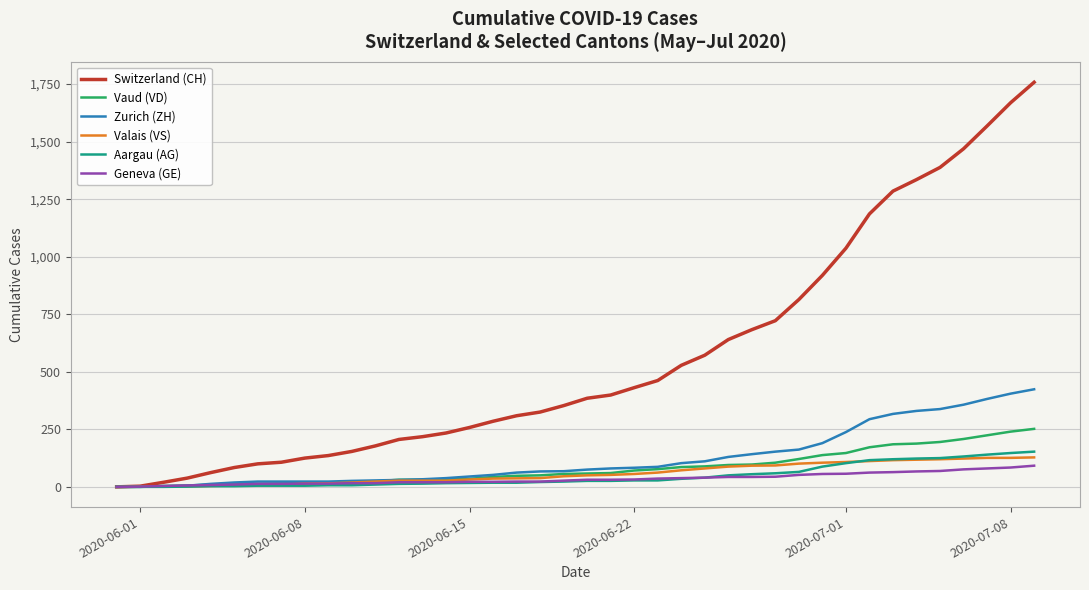

Which series has the largest total across all categories?

Switzerland (CH)